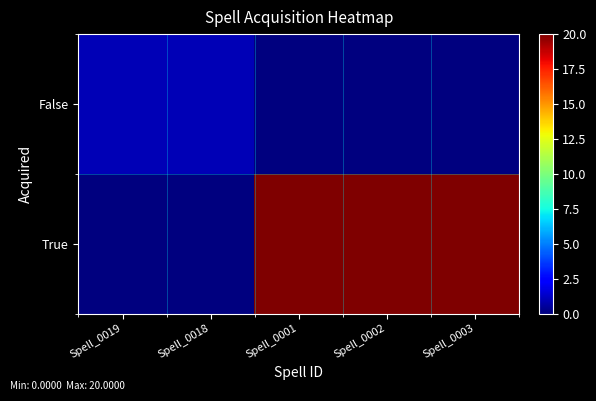

What is the total value across all series at Spell_0001?

20